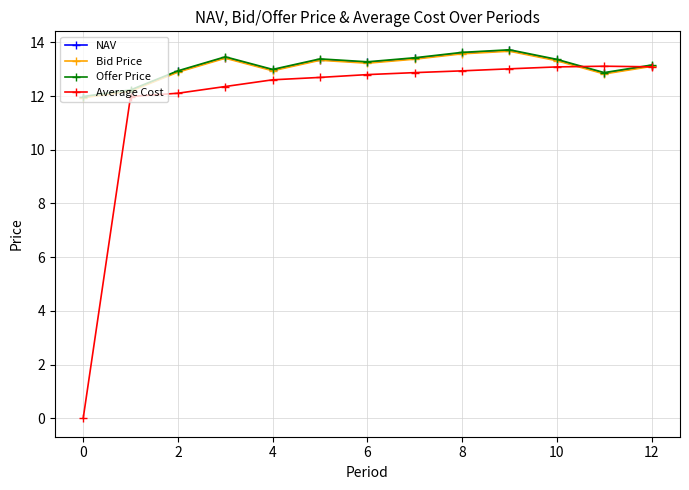

Which series has the widest spread of values?

Average Cost